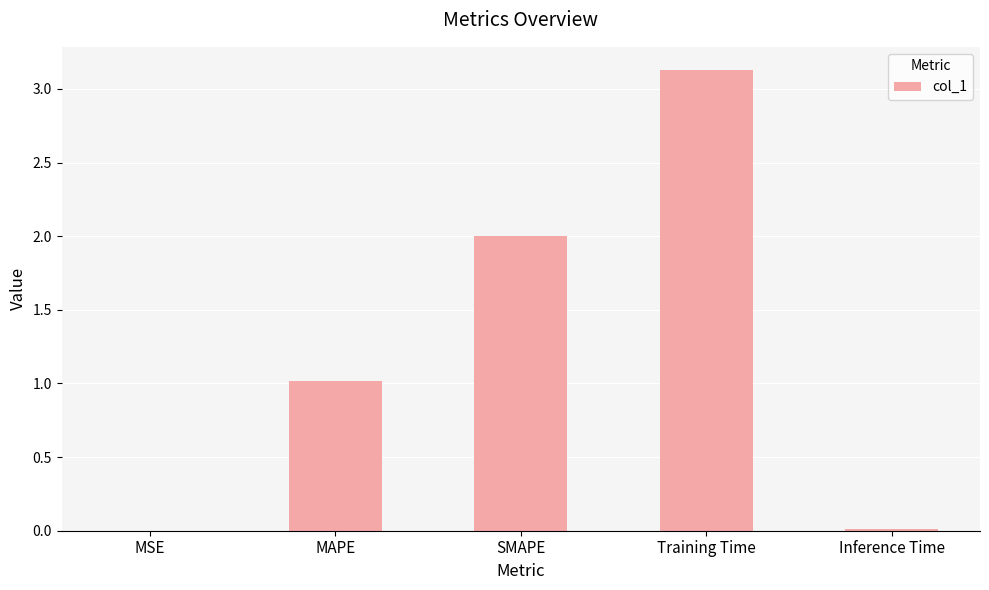

The chart shows a value of 0.4 at MAPE. True or false?

False